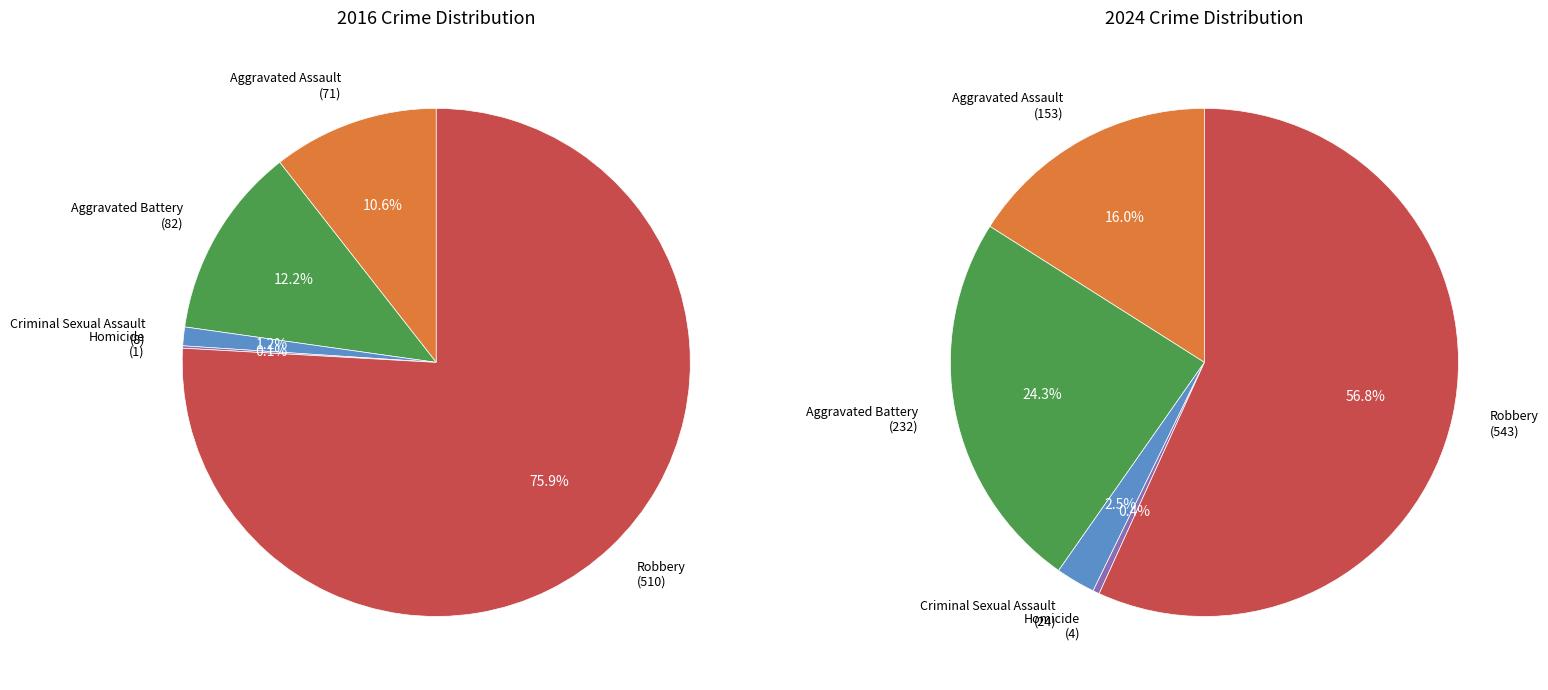

To the nearest percent, what is the difference between the 4 and 2 slice percentages?

75%